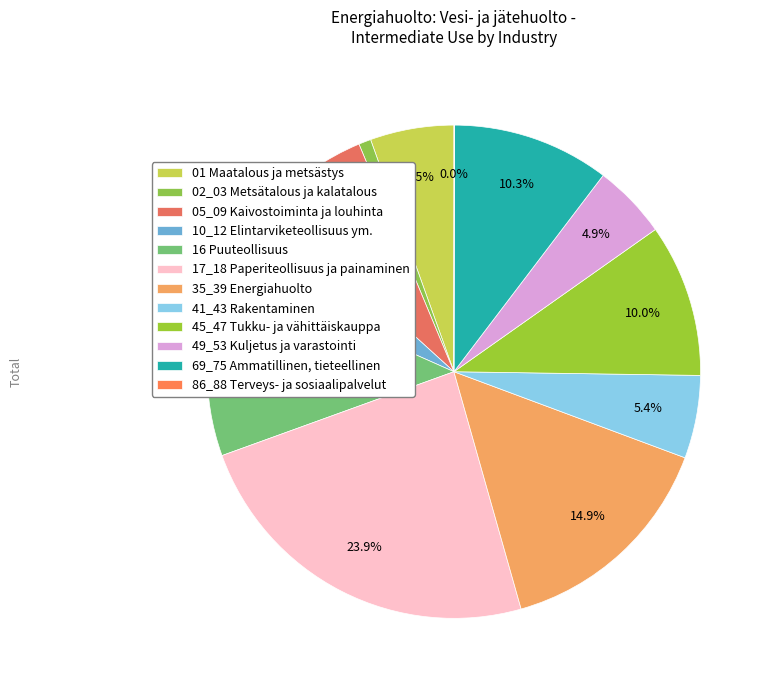

What percentage is the 17_18 Paperiteollisuus ja painaminen slice, to the nearest percent?

24%